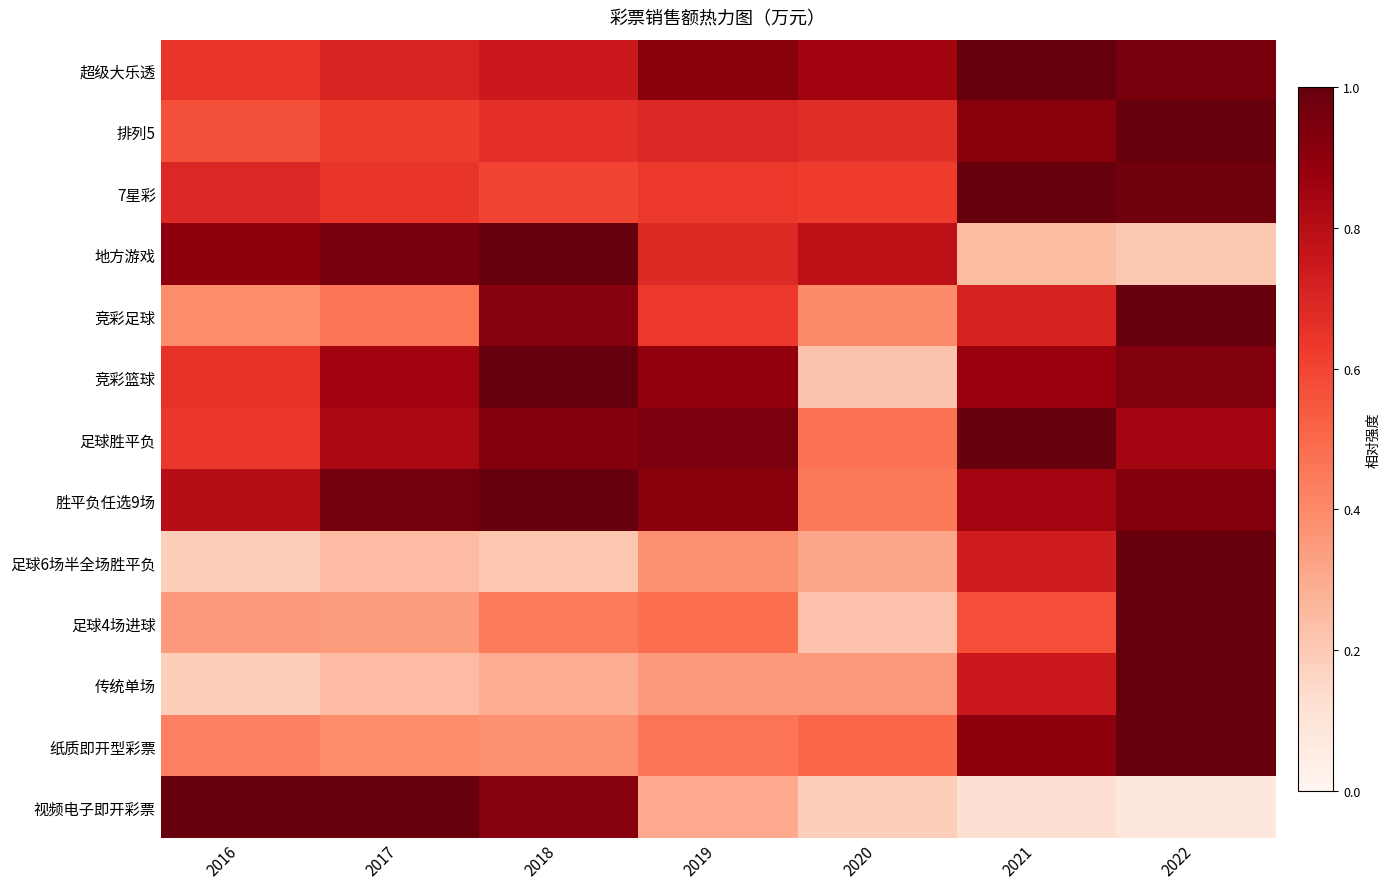

What is the total value across all series at 2018?

9.1